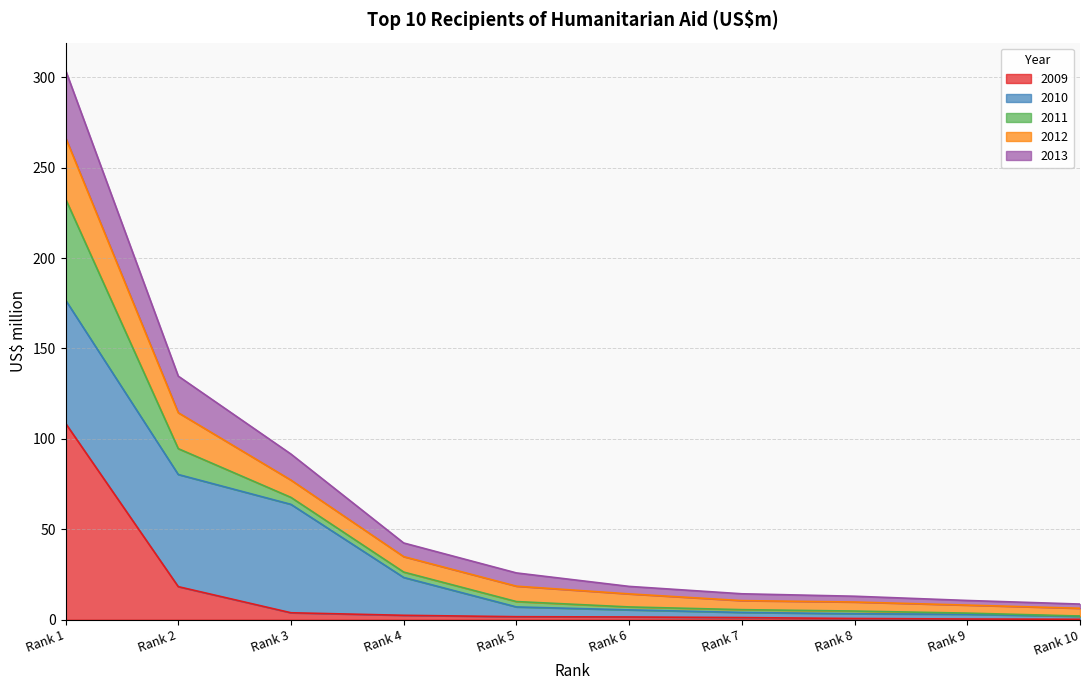

What is the value of the 2009 point at the 9th from the left?

0.4